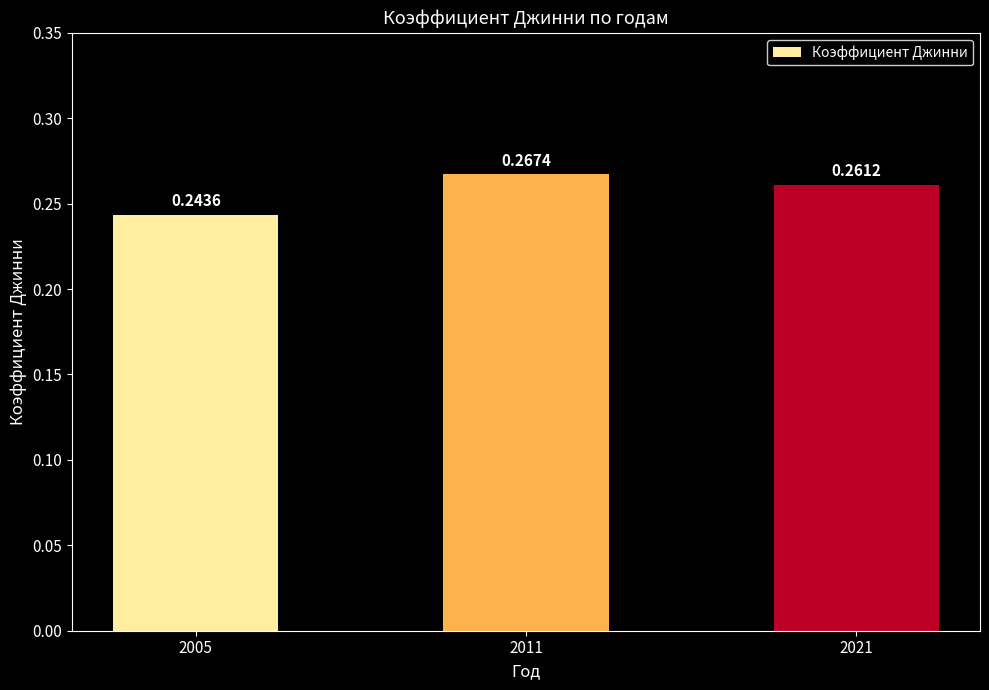

Does the chart contain stacked bars?

No